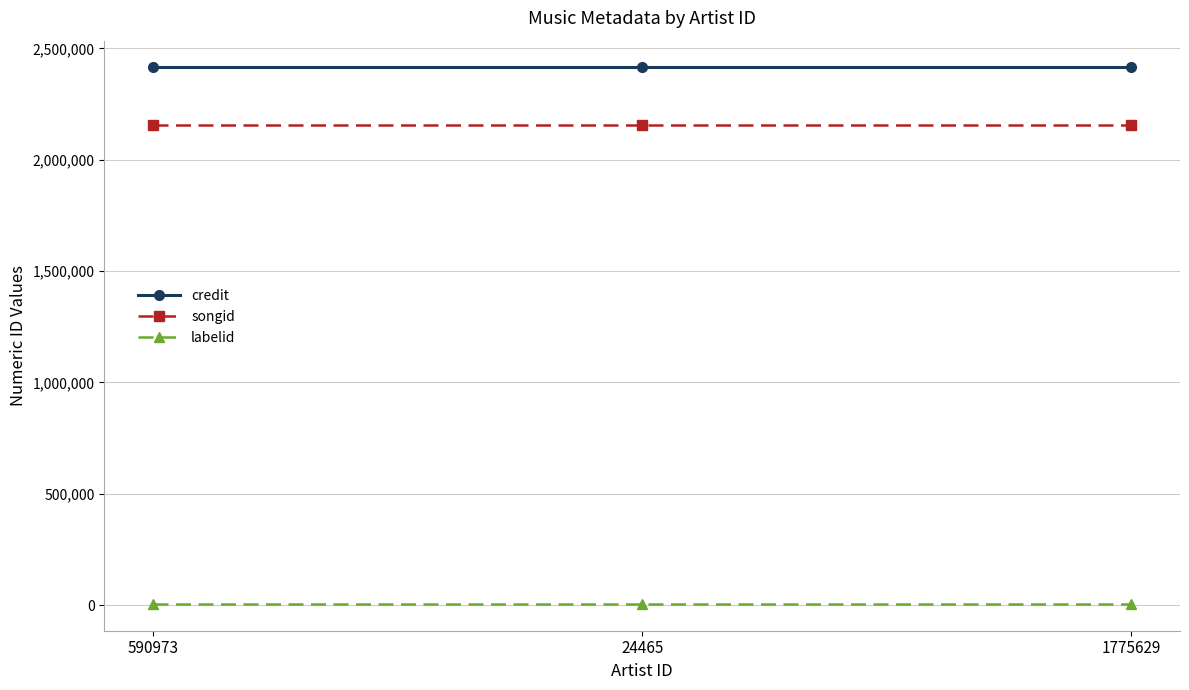

Rank the series at 590973 from lowest to highest value.

labelid, songid, credit